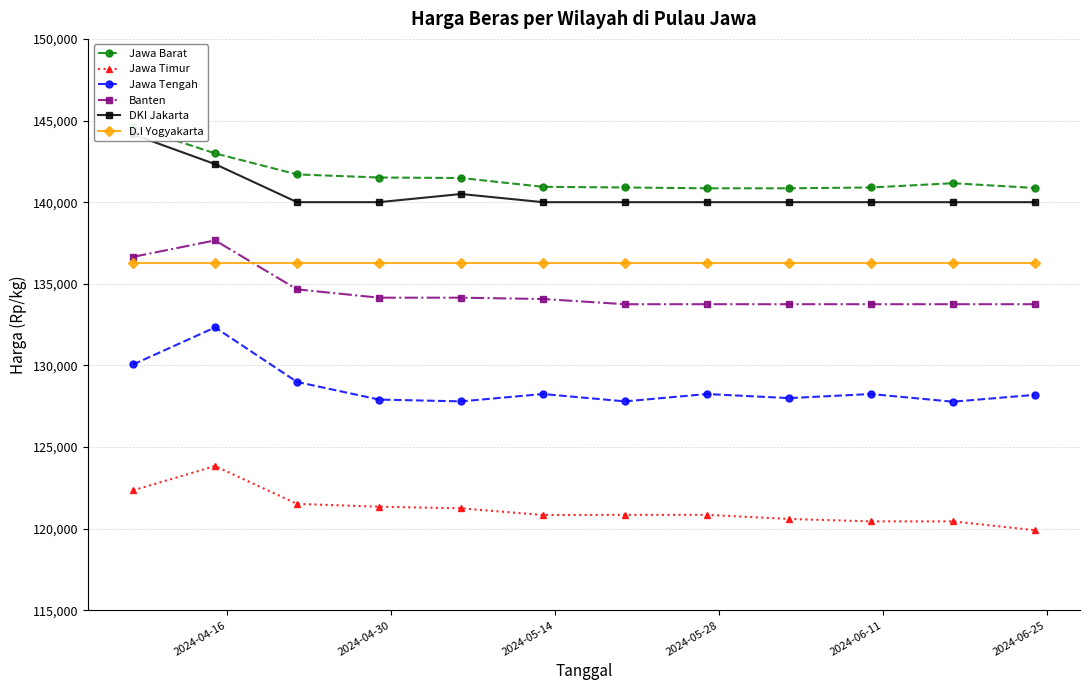

How many interior local peaks does the DKI Jakarta series have?

1